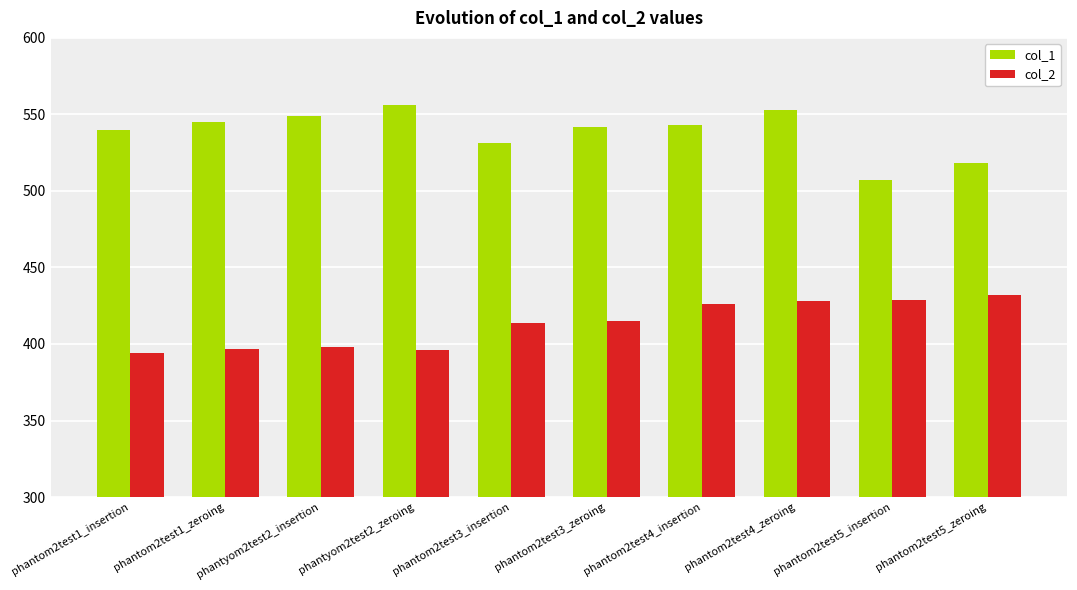

What is the sum of all col_2 values?

4129